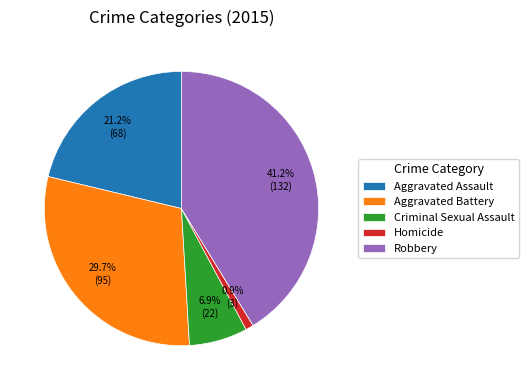

To the nearest percent, what portion does Aggravated Battery represent?

30%